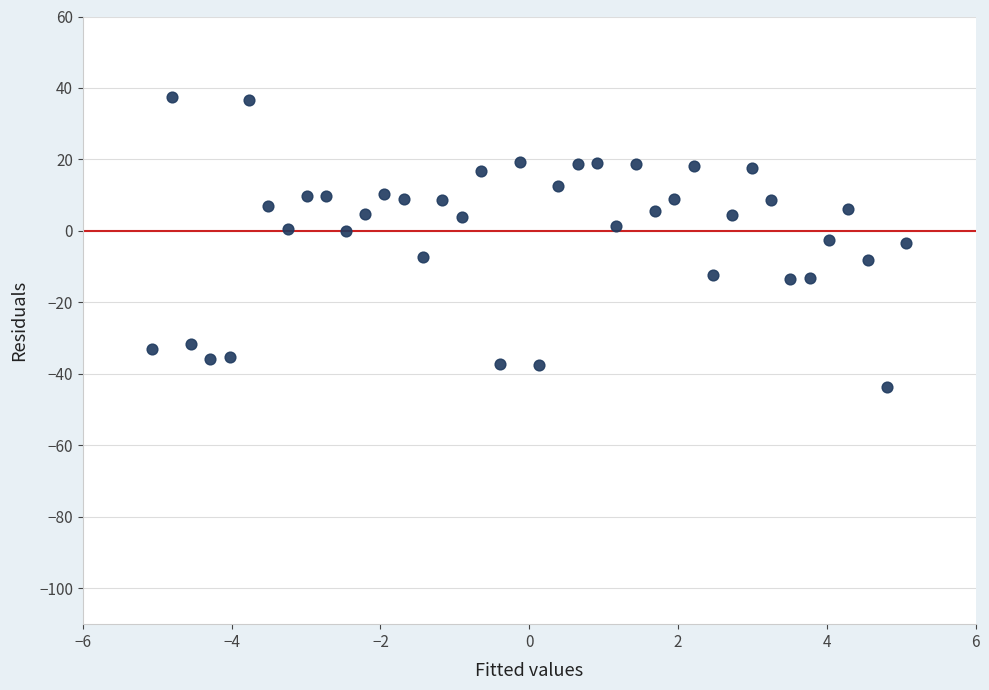

What is the range of Y values (max minus min)?

81.3